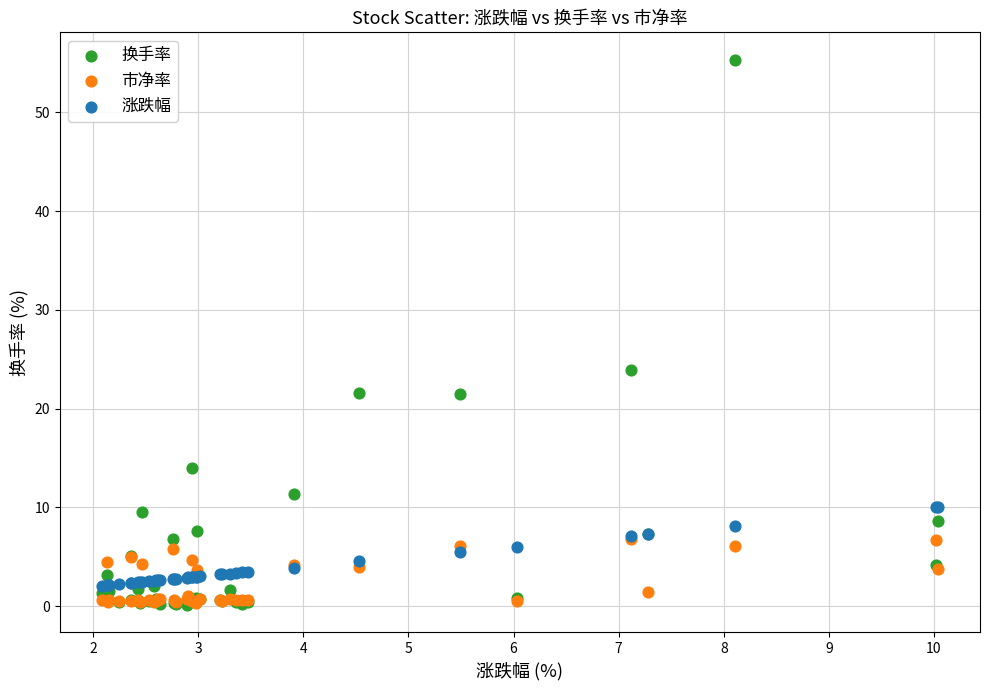

Across all series, what Y value is closest to 27?

23.9